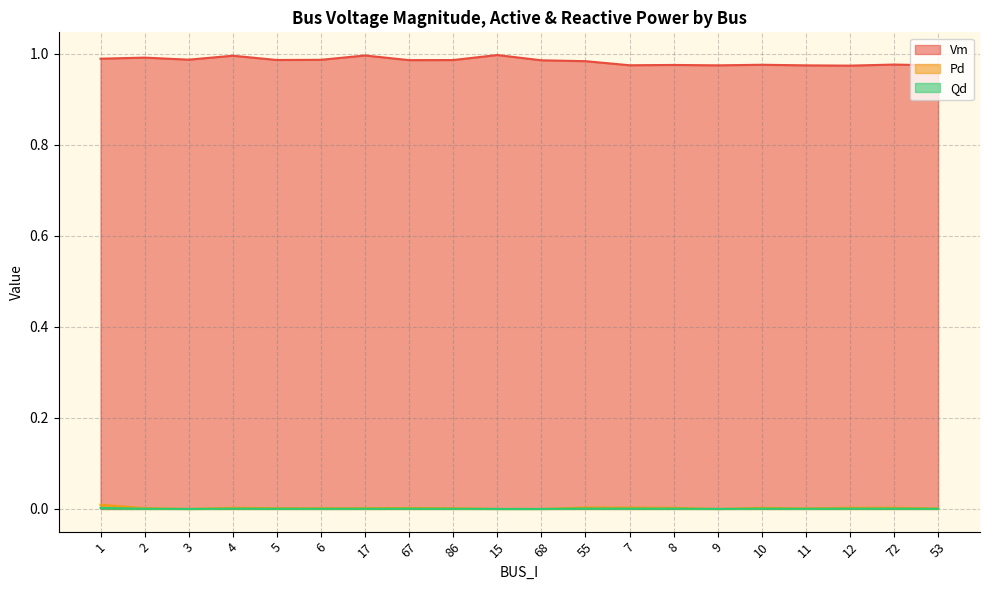

Is the value of Vm at 12 greater than the value of Pd at 15?

Yes